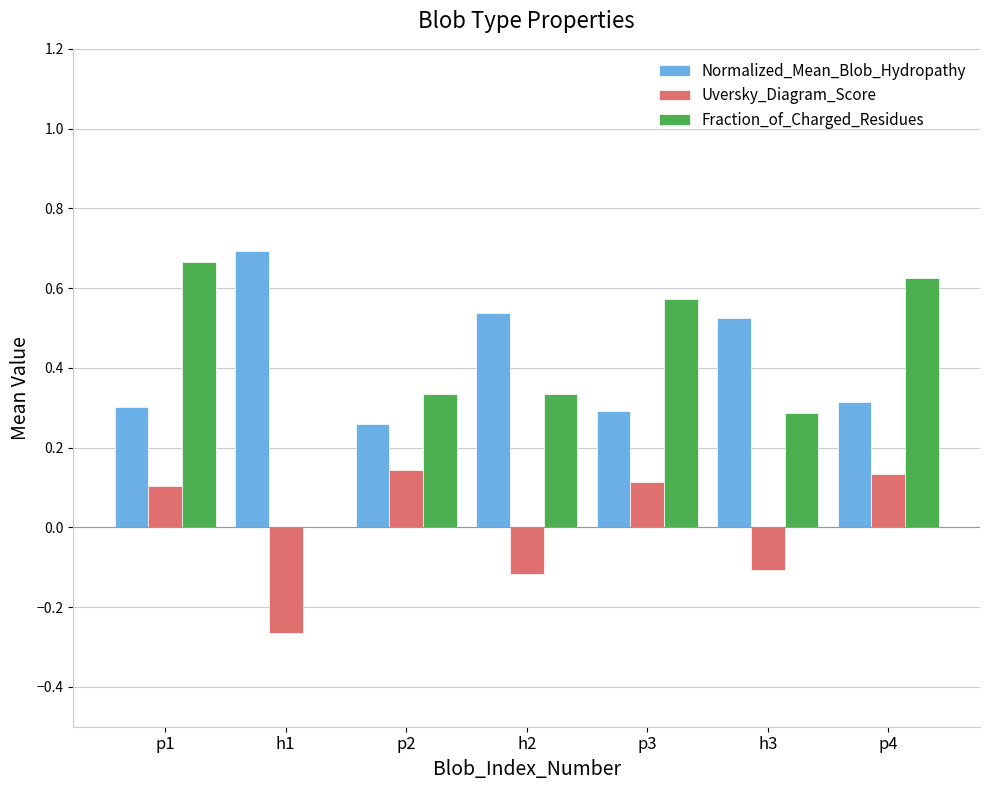

Which series has the largest total across all categories?

Normalized_Mean_Blob_Hydropathy